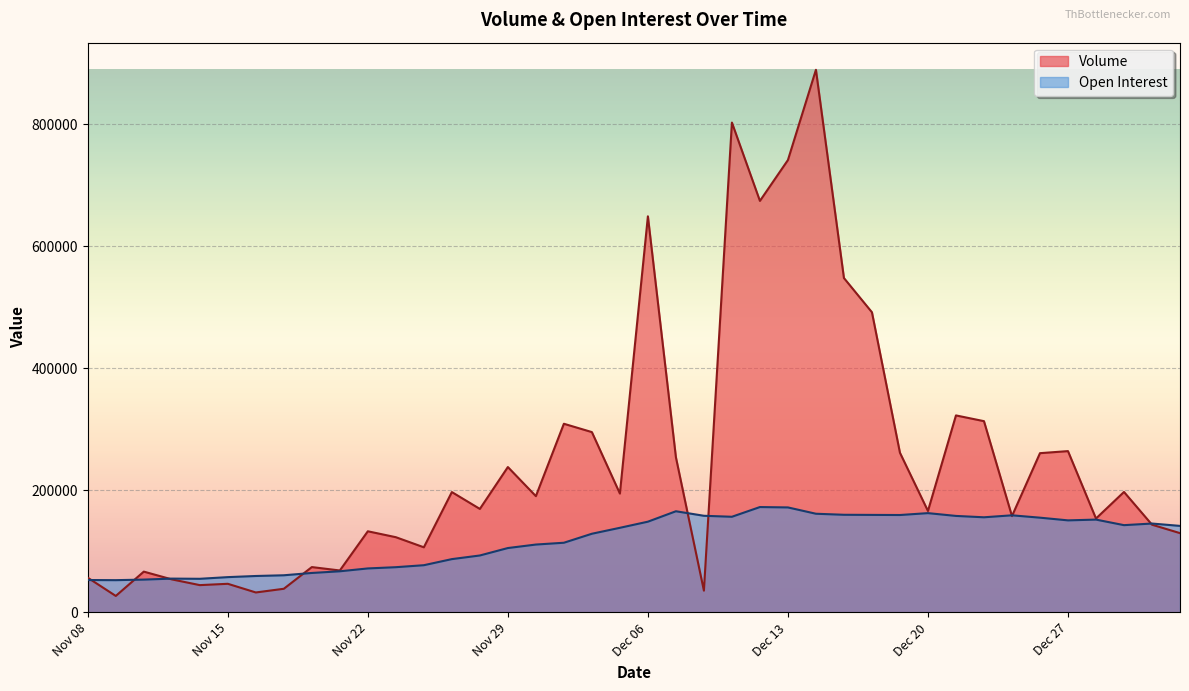

How many interior local peaks does the Open Interest series have?

7